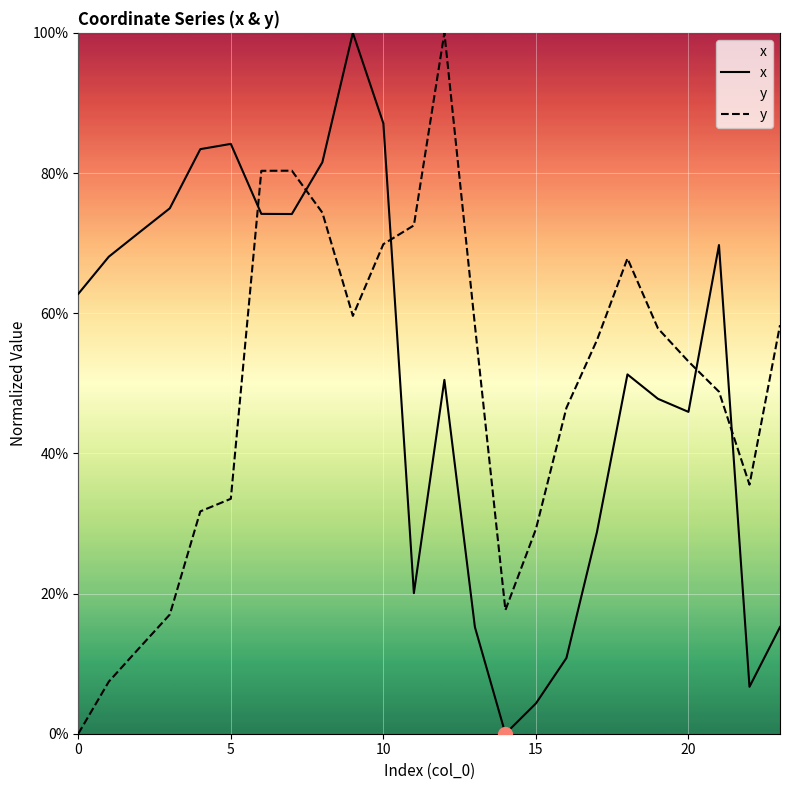

How many positive values does the y series have?

23